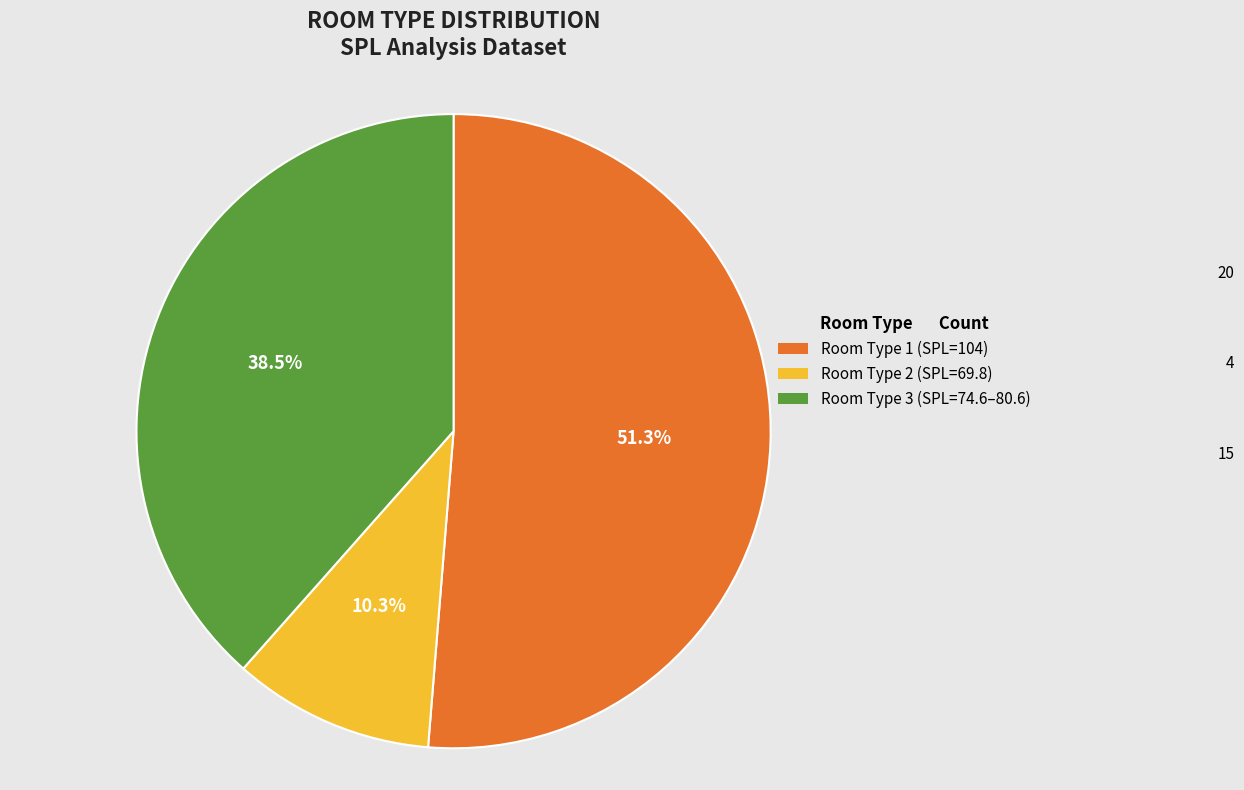

Between Room Type 2 and Room Type 3, which is larger?

Room Type 3